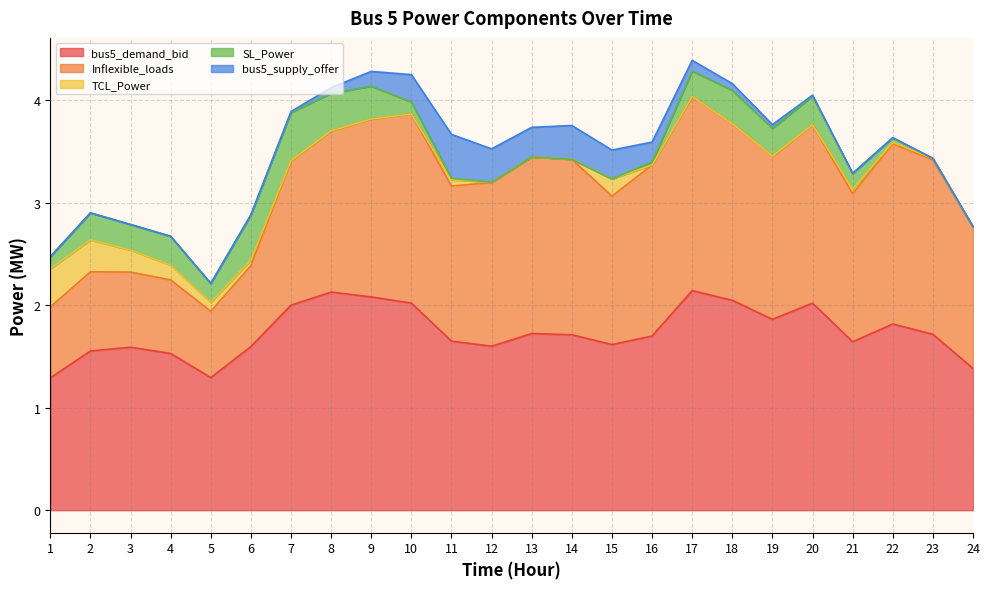

Is it true that bus5_supply_offer equals -0.2 at 3?

False